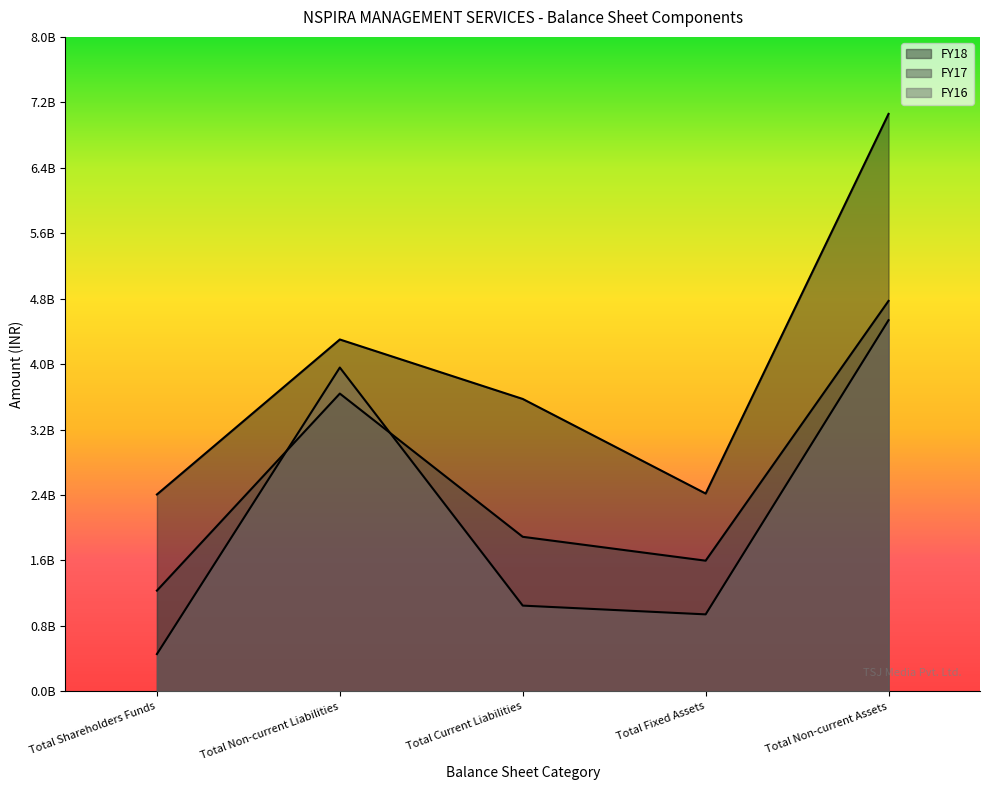

Is the value of FY18 at Total Non-current Liabilities greater than the value of FY17 at Total Shareholders Funds?

Yes